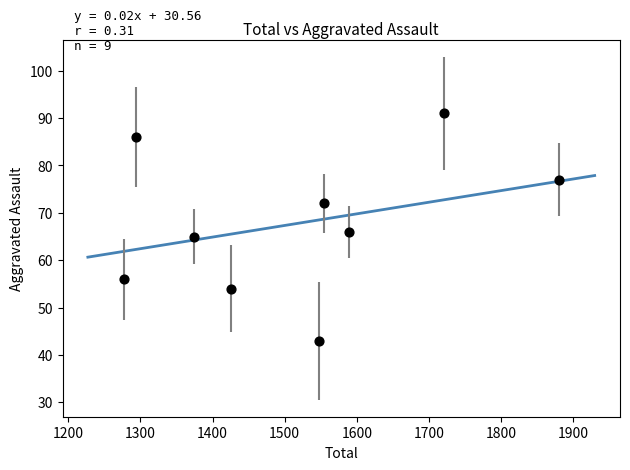

What is the range of Y values (max minus min)?

48